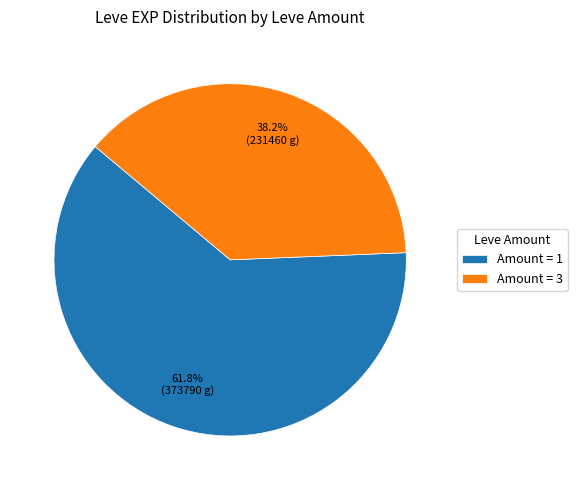

Between Amount = 1 and Amount = 3, which is larger?

Amount = 1